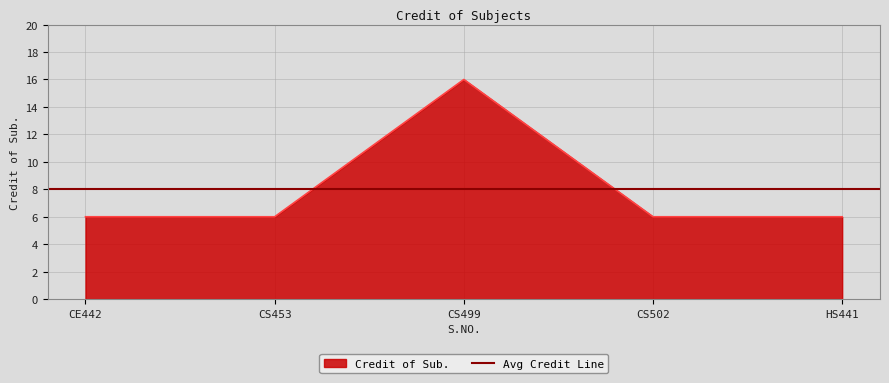

What is the highest value of the Credit of Sub. series?

16